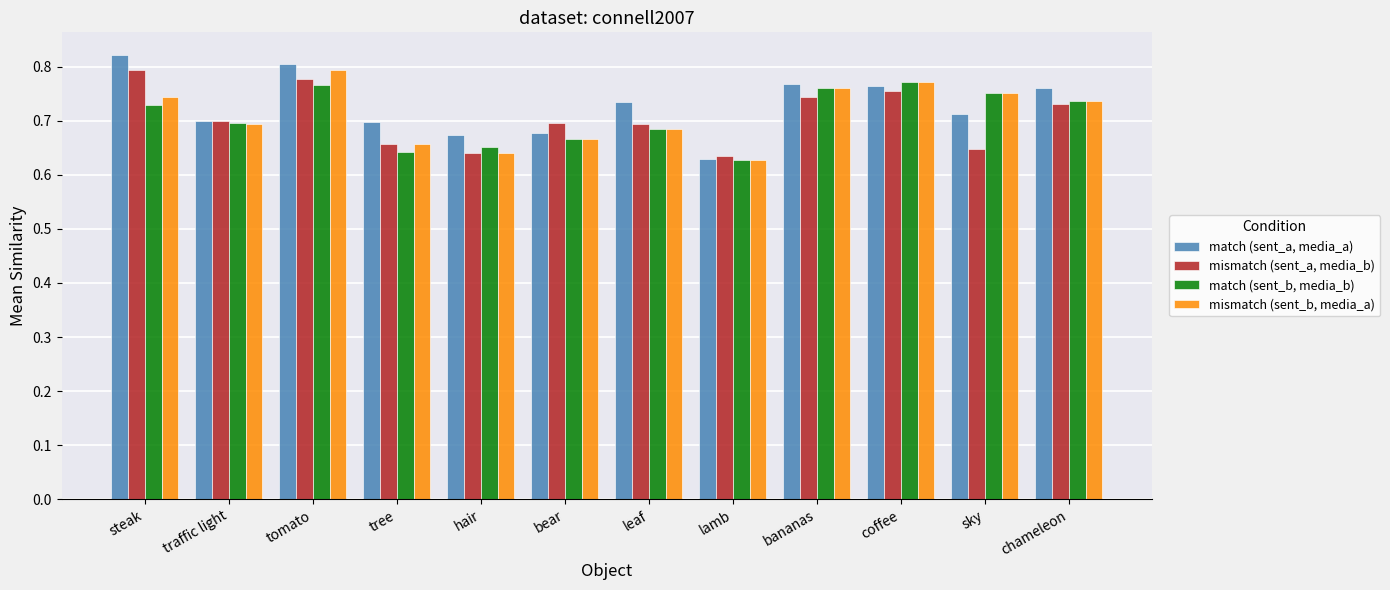

What is the label of the 10th bar from the right?

tomato